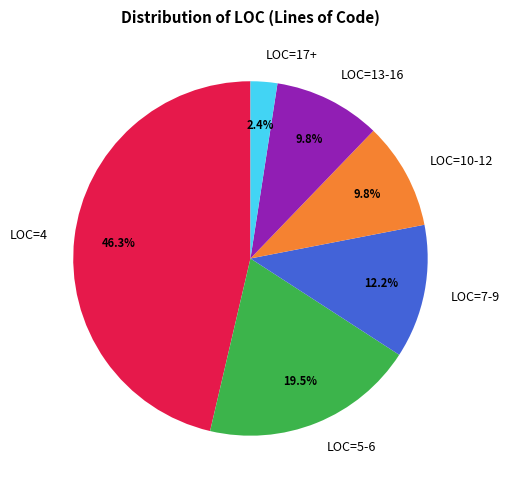

Do LOC=5-6 and LOC=7-9 together represent more than half of the pie?

No